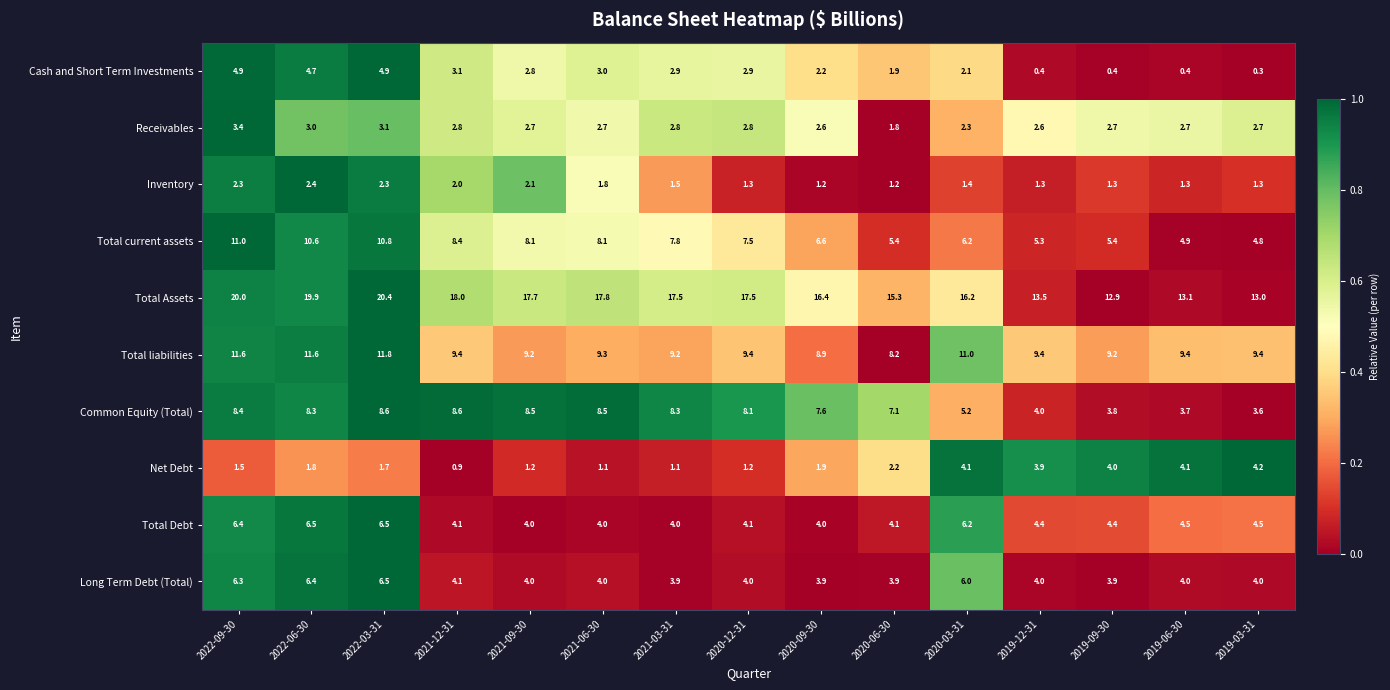

At which category is the sum across all series the highest?

2022-03-31